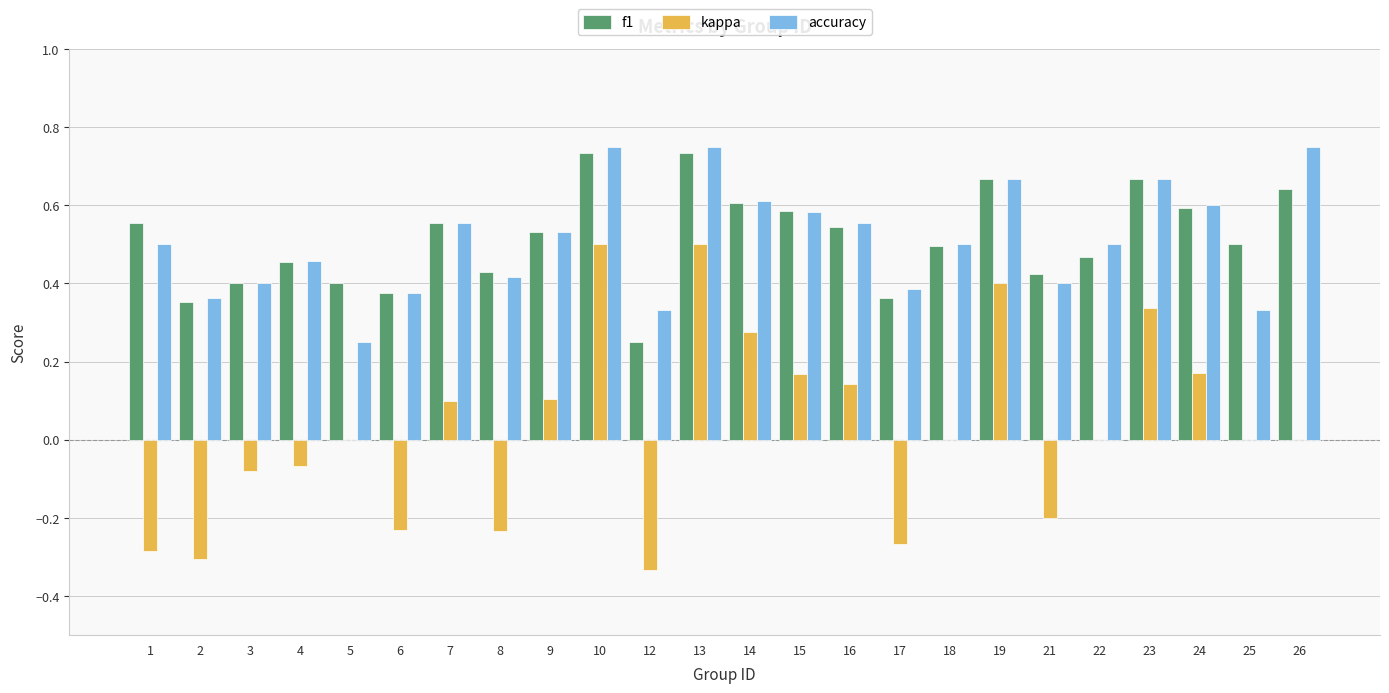

Which series has the largest range (max minus min)?

kappa